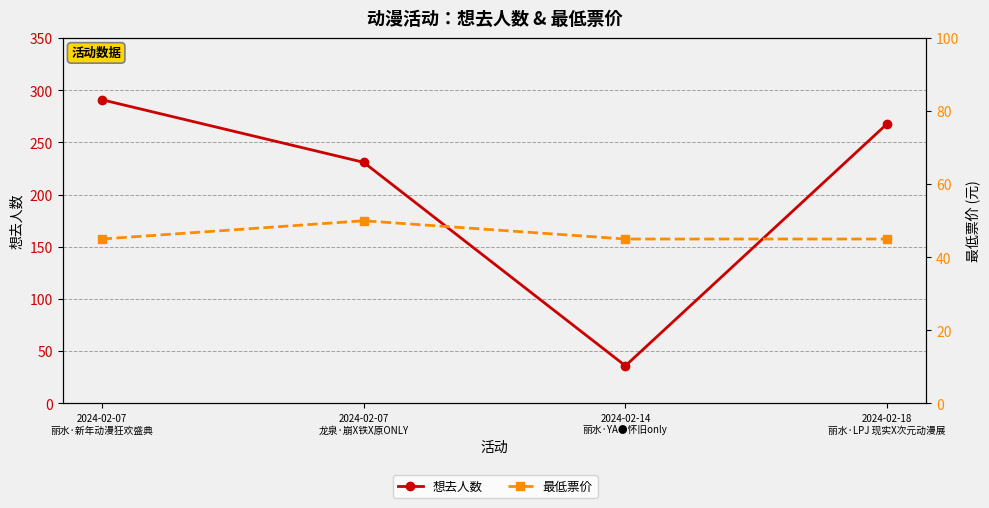

What is the label of the 4th point from the right?

2024-02-07
丽水·新年动漫狂欢盛典